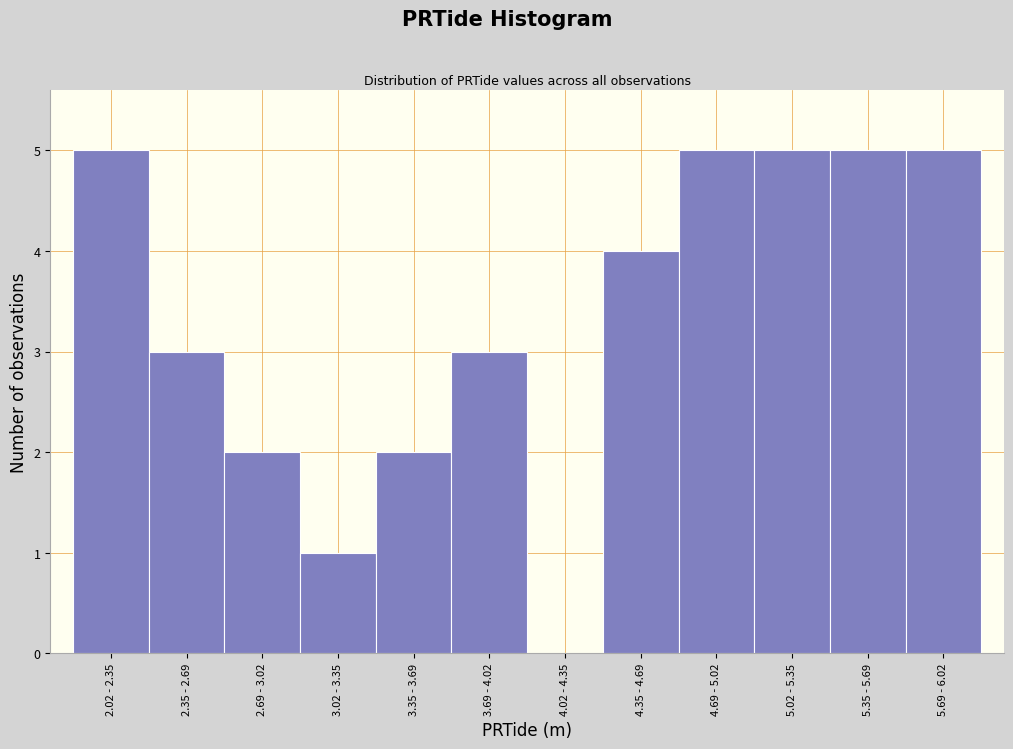

Reading left to right, extract all data points from this chart.

2.02 - 2.35=5	2.35 - 2.69=3	2.69 - 3.02=2	3.02 - 3.35=1	3.35 - 3.69=2	3.69 - 4.02=3	4.02 - 4.35=0	4.35 - 4.69=4	4.69 - 5.02=5	5.02 - 5.35=5	5.35 - 5.69=5	5.69 - 6.02=5